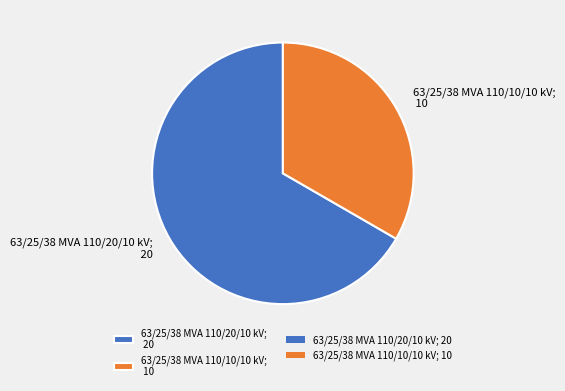

What is the ratio of the value at 63/25/38 MVA 110/10/10 kV to the value at 63/25/38 MVA 110/20/10 kV?

0.5